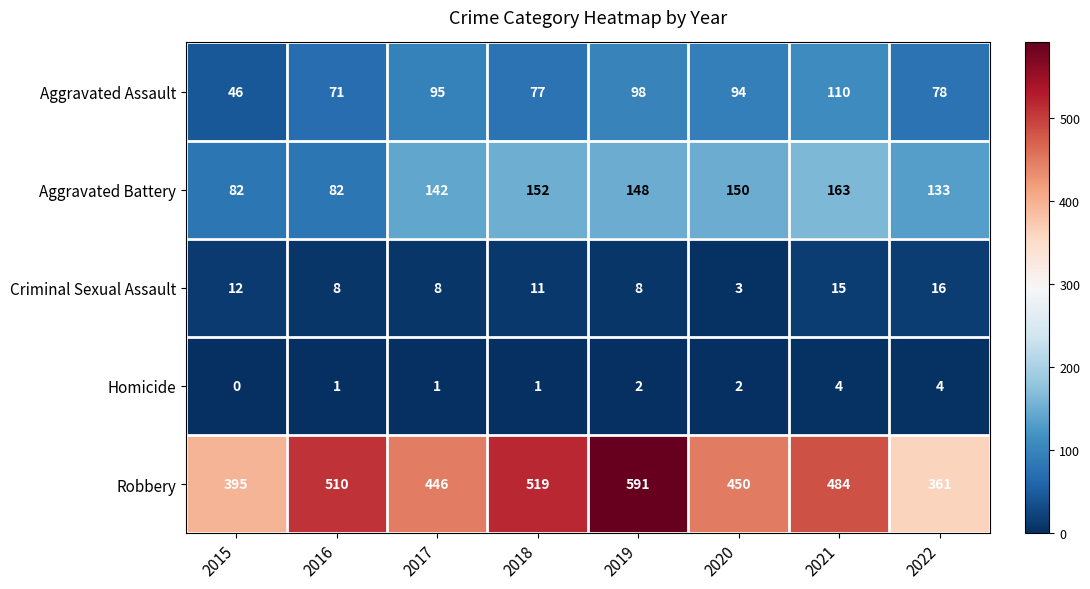

Which category has the highest value across all series?

2019